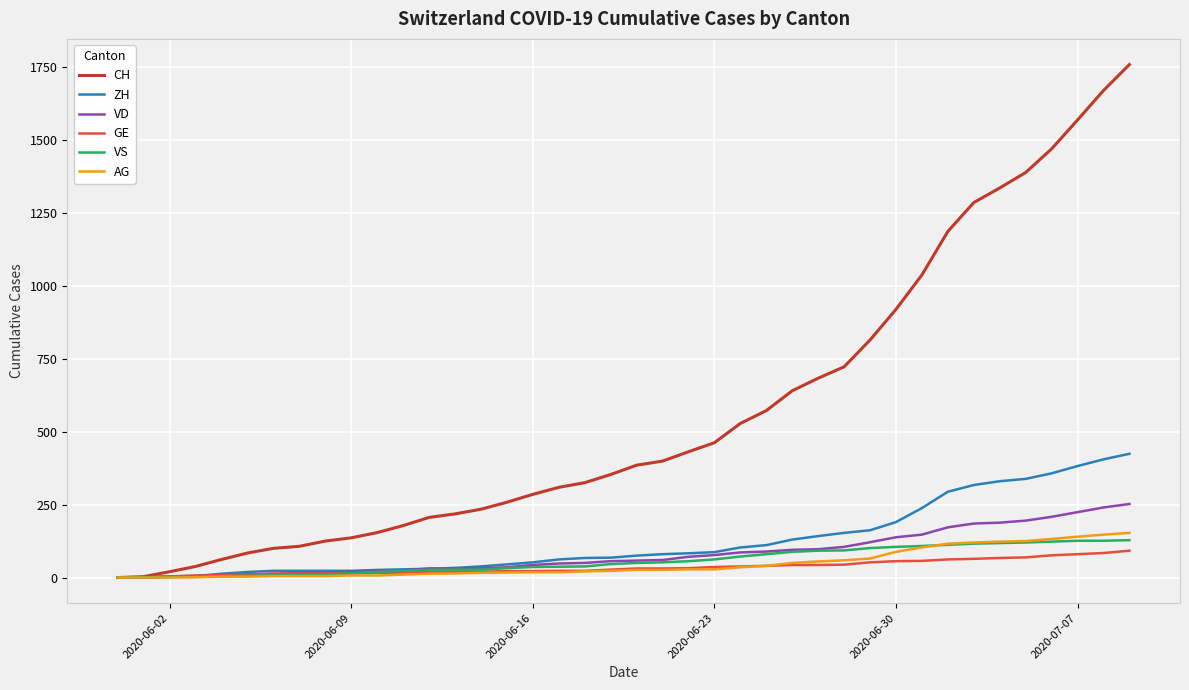

What is the highest value of the ZH series?

424